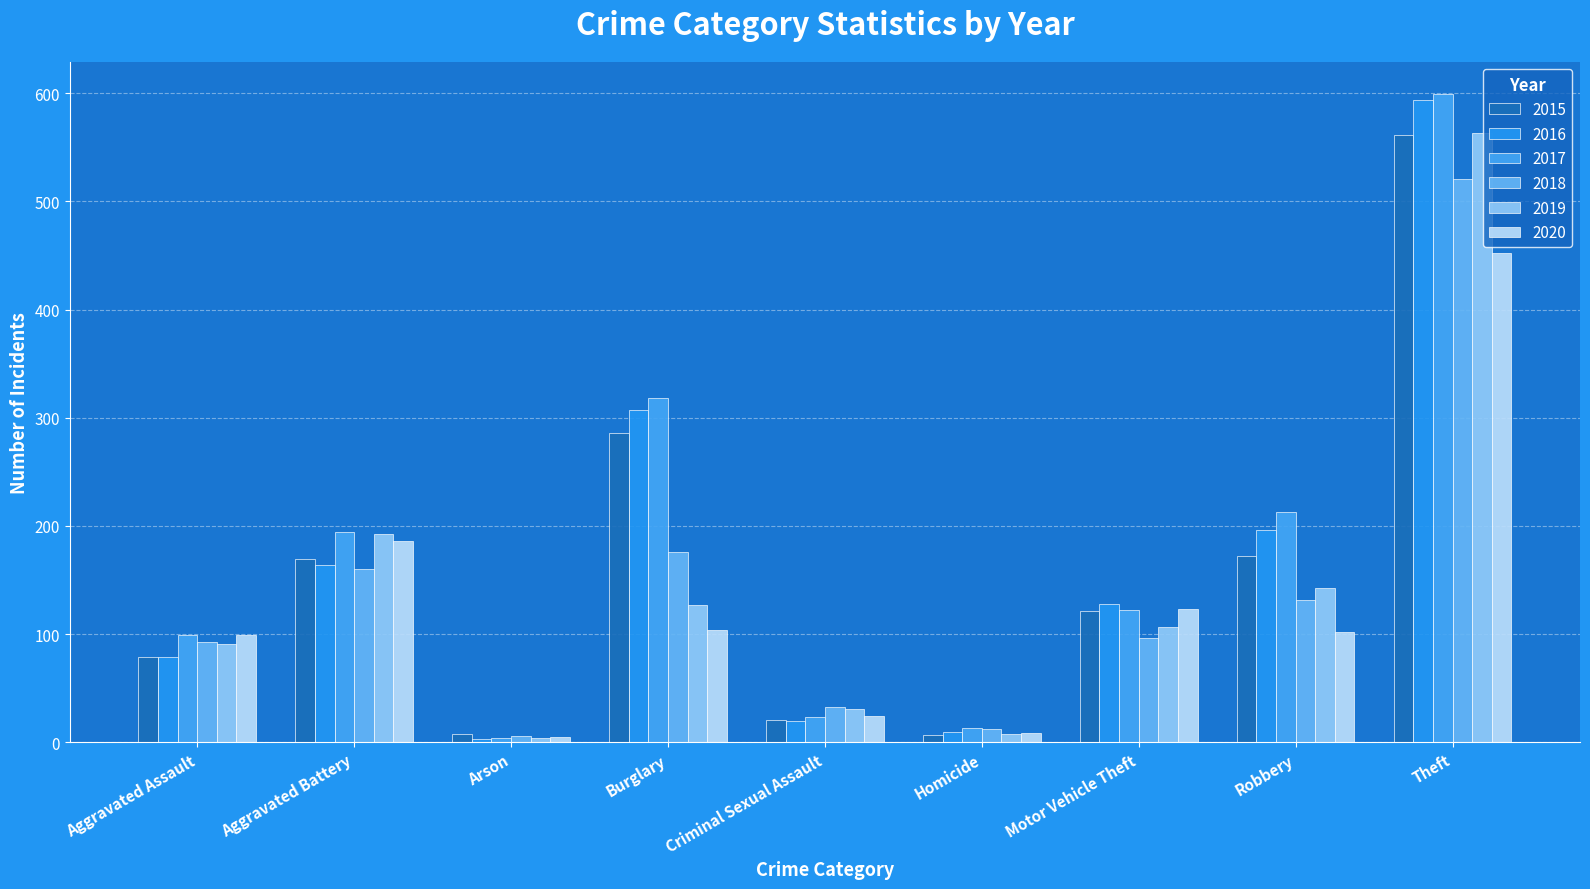

Which has a higher value, Aggravated Assault or Aggravated Battery?

Aggravated Battery